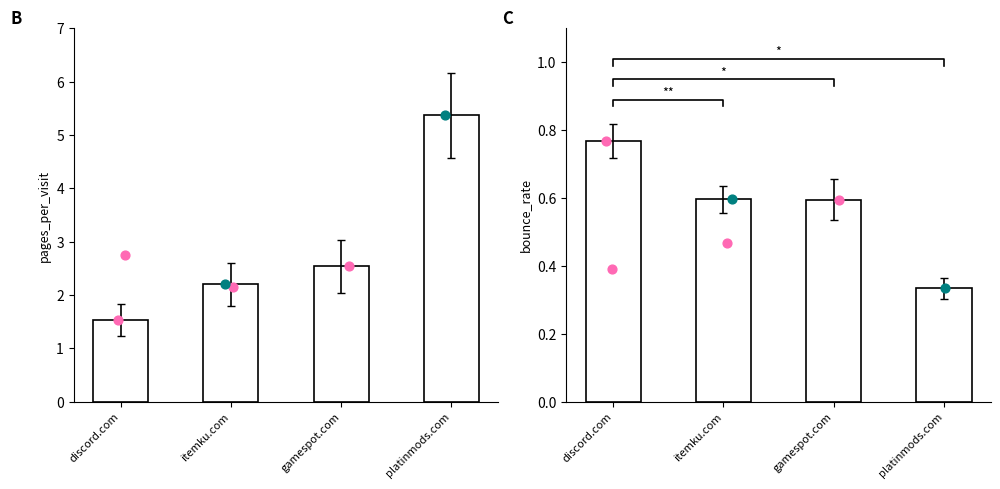

Which series reaches the maximum Y coordinate?

pages_per_visit